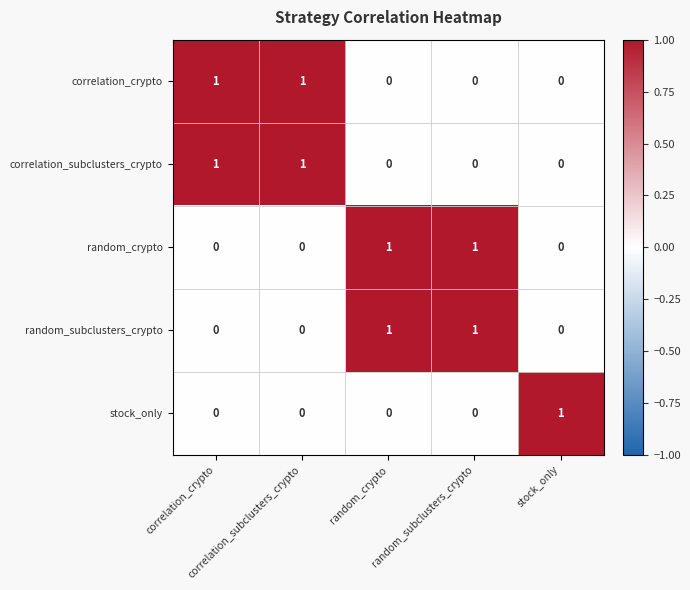

Which label corresponds to the smallest value in the chart?

random_crypto